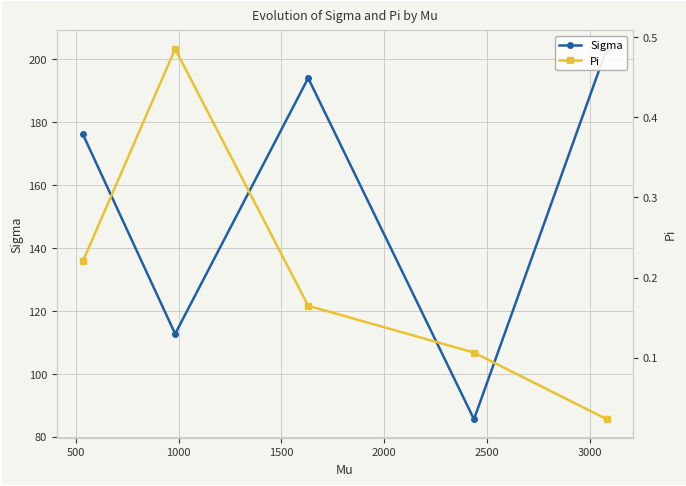

What is the difference between the highest and lowest values at 2000?

203.3